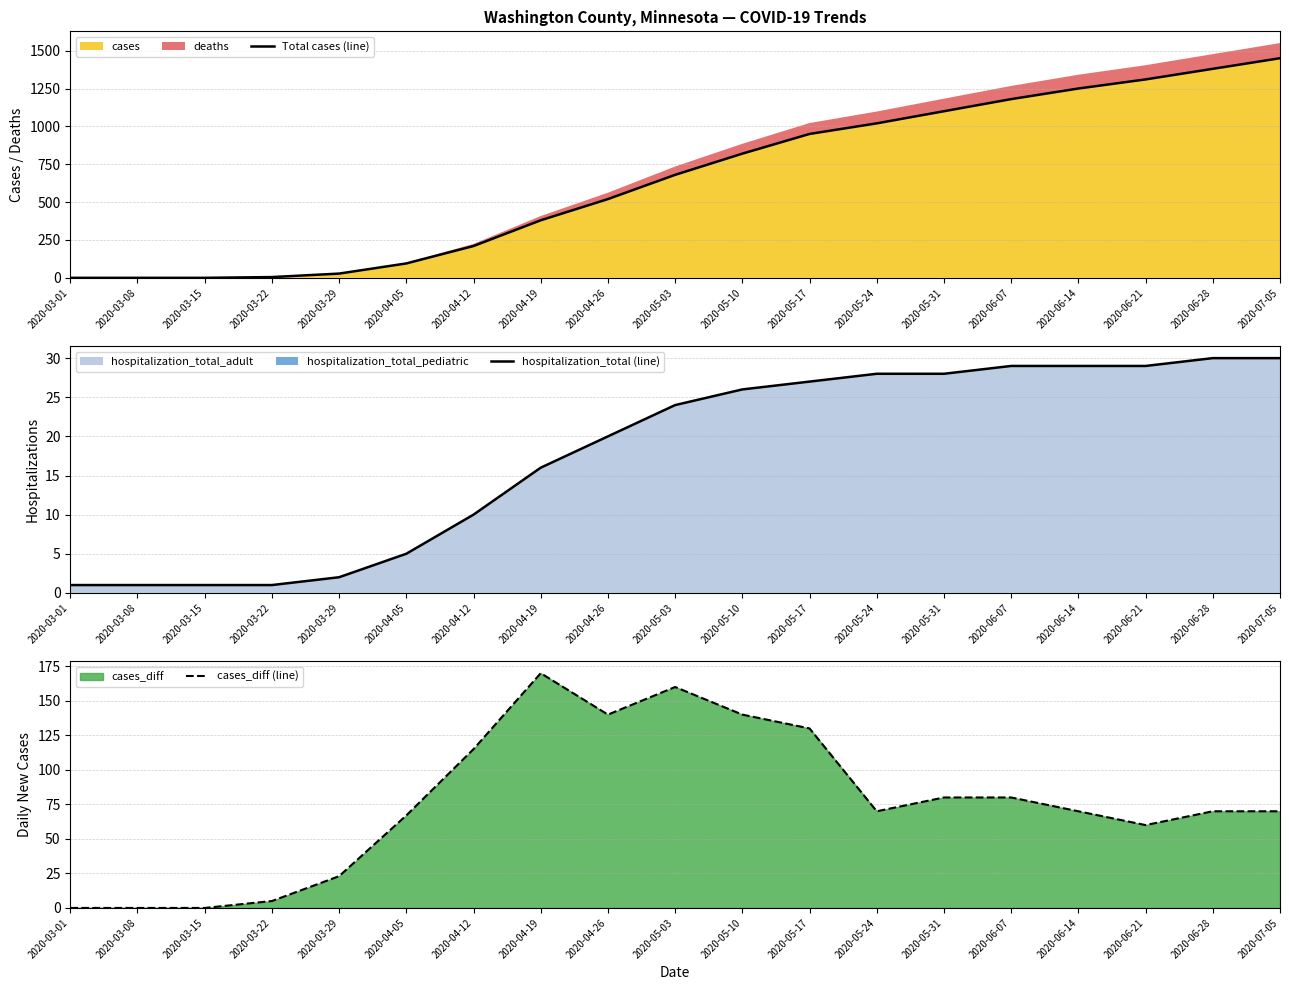

Which series changed the most between 2020-03-01 and 2020-07-05?

Total cases (line)